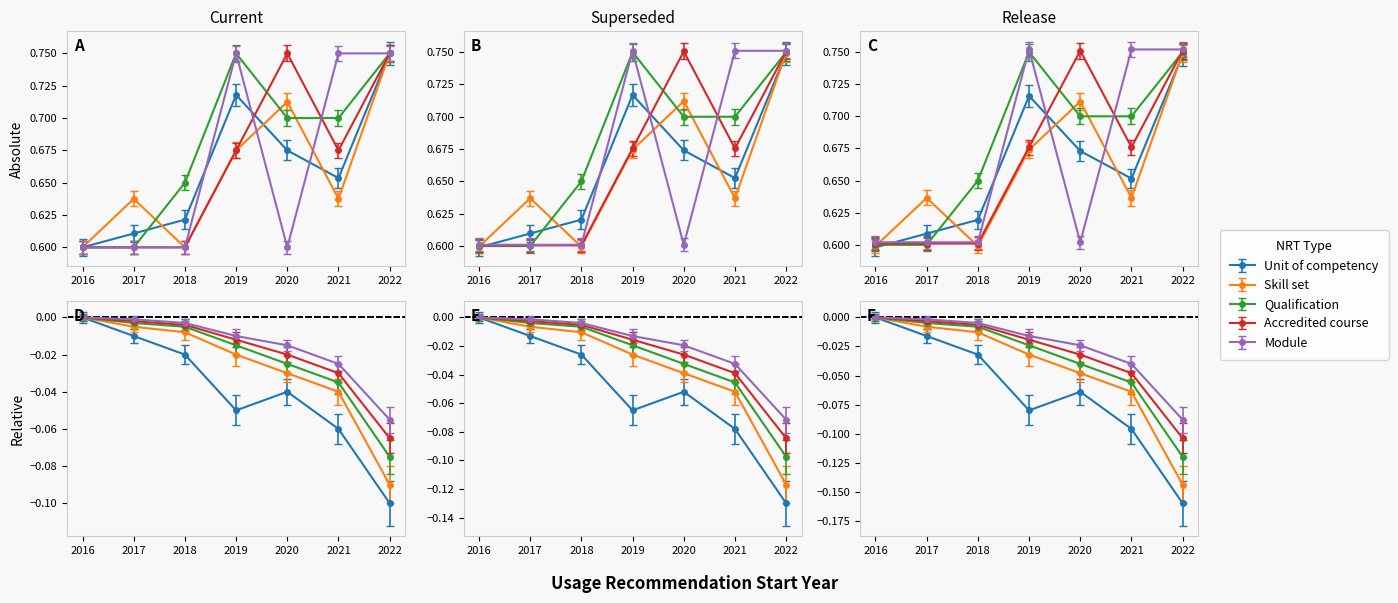

Where is the first local minimum for Skill set?

2018